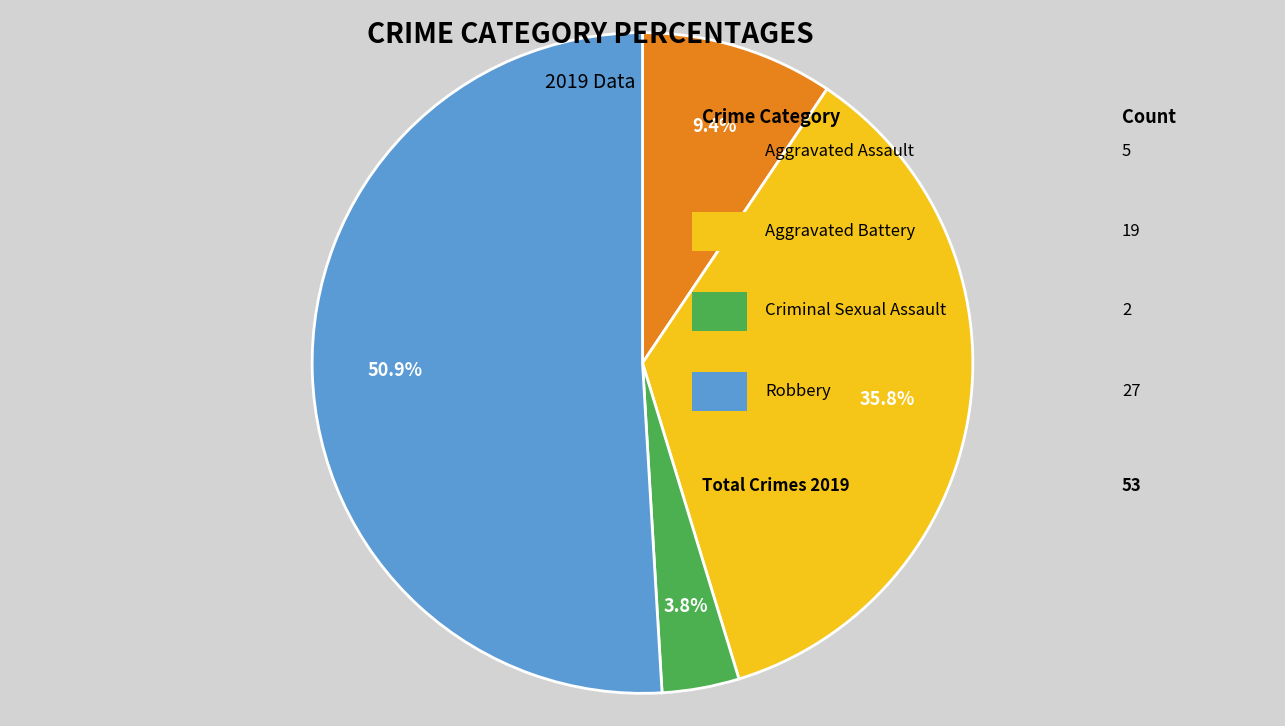

Does any single category account for the majority?

Yes